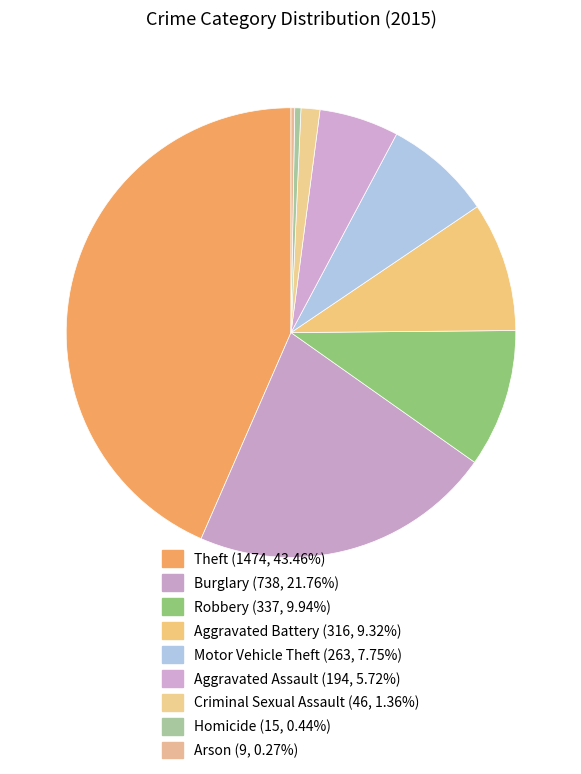

Which slice is the smallest?

Arson